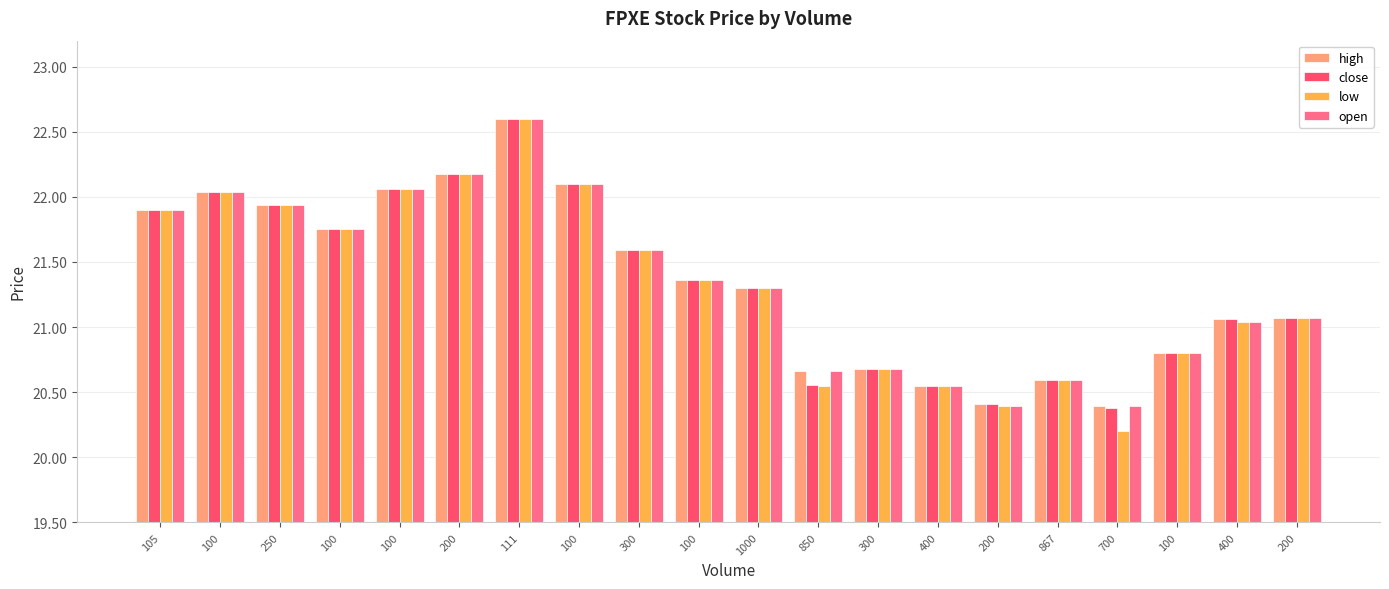

How many bars are there in each group?

4